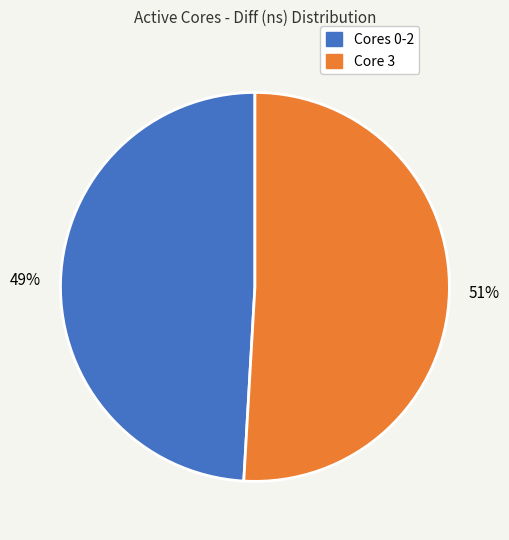

To the nearest percent, what is the average slice percentage?

50%